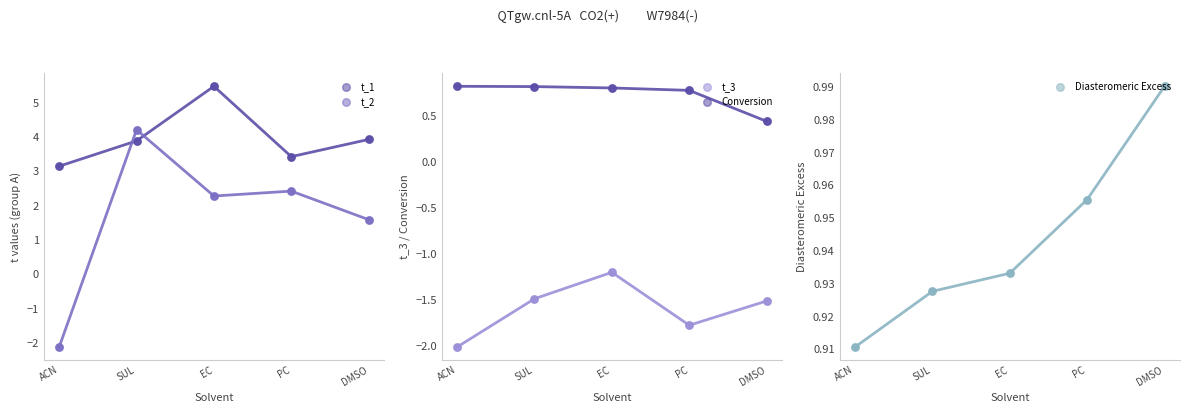

What is the total value across all series at PC?

5.8